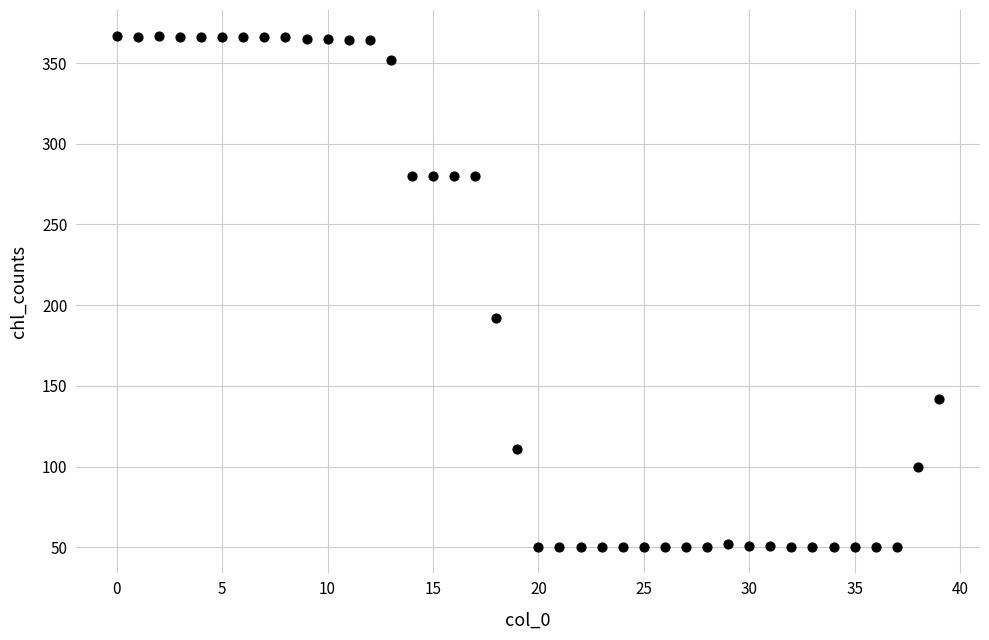

What Y value in the scatter plot is closest to 208?

192